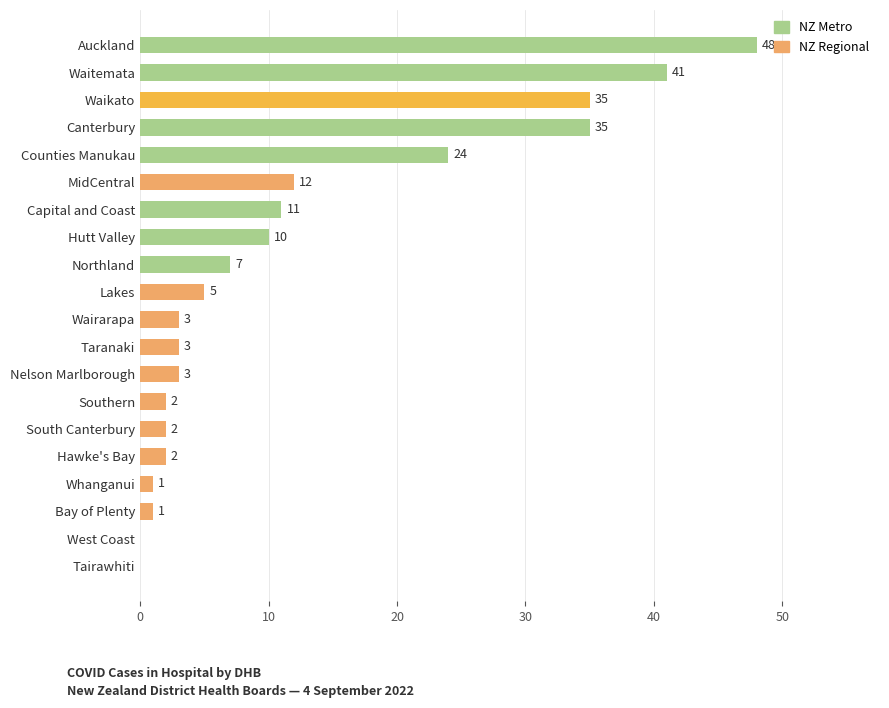

The chart shows a value of 5 at Lakes. True or false?

True